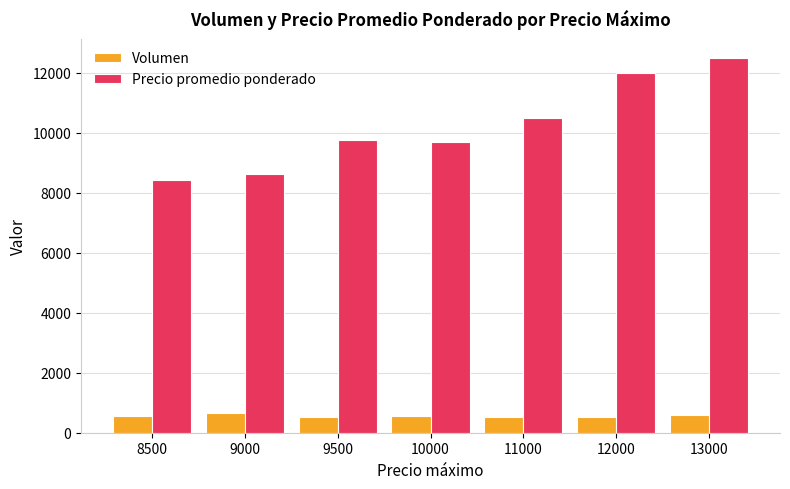

Is the value of Precio promedio ponderado at 8500 greater than the value of Volumen at 9500?

Yes